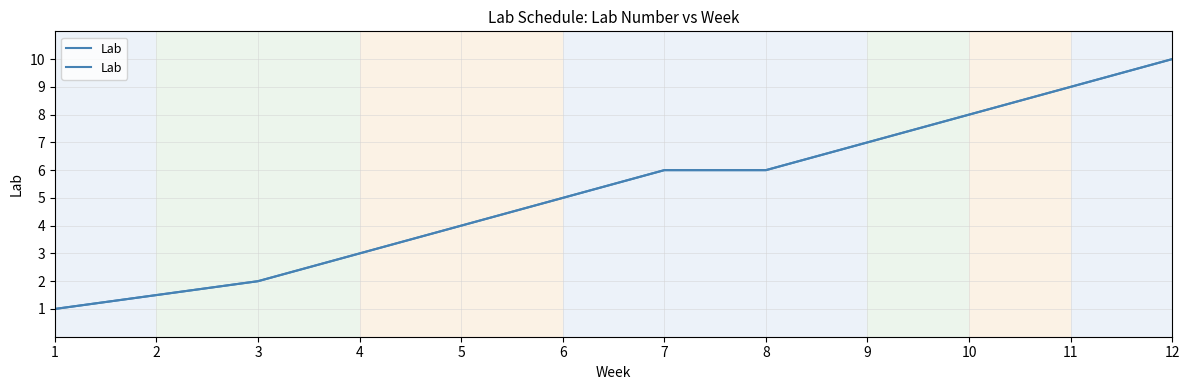

Which has a higher value, 1 or 6?

6